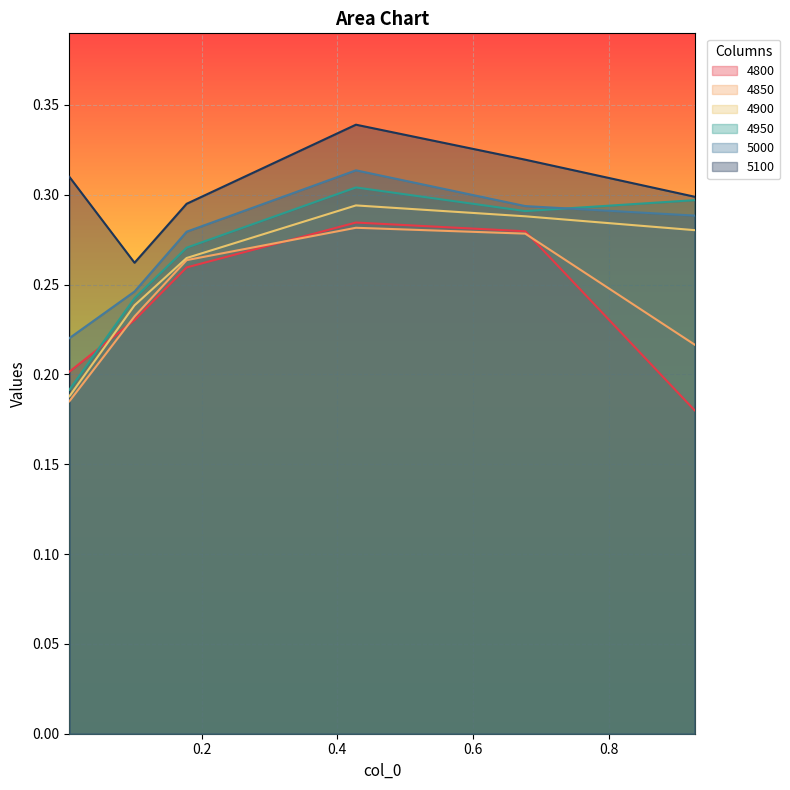

What is the lowest value of the 5100 series?

0.3